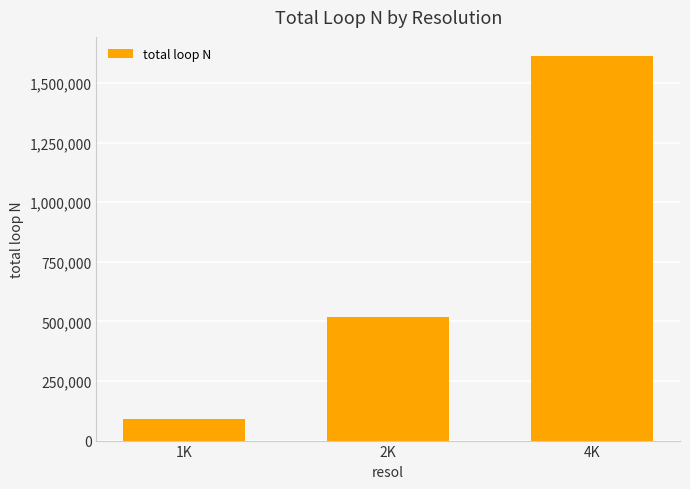

Rank the categories by value from highest to lowest.

4K, 2K, 1K